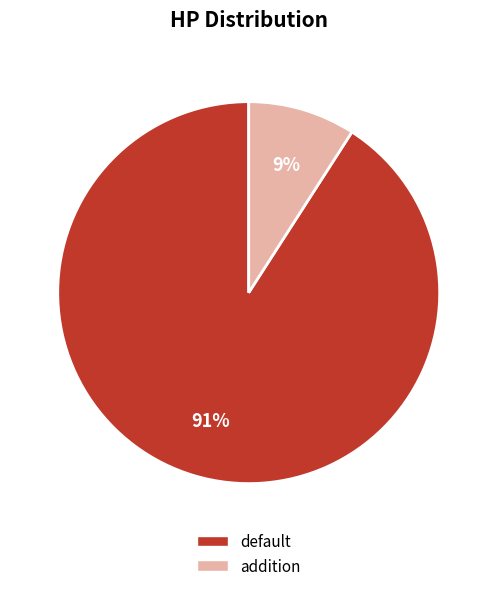

What percentage is the default slice, to the nearest percent?

91%